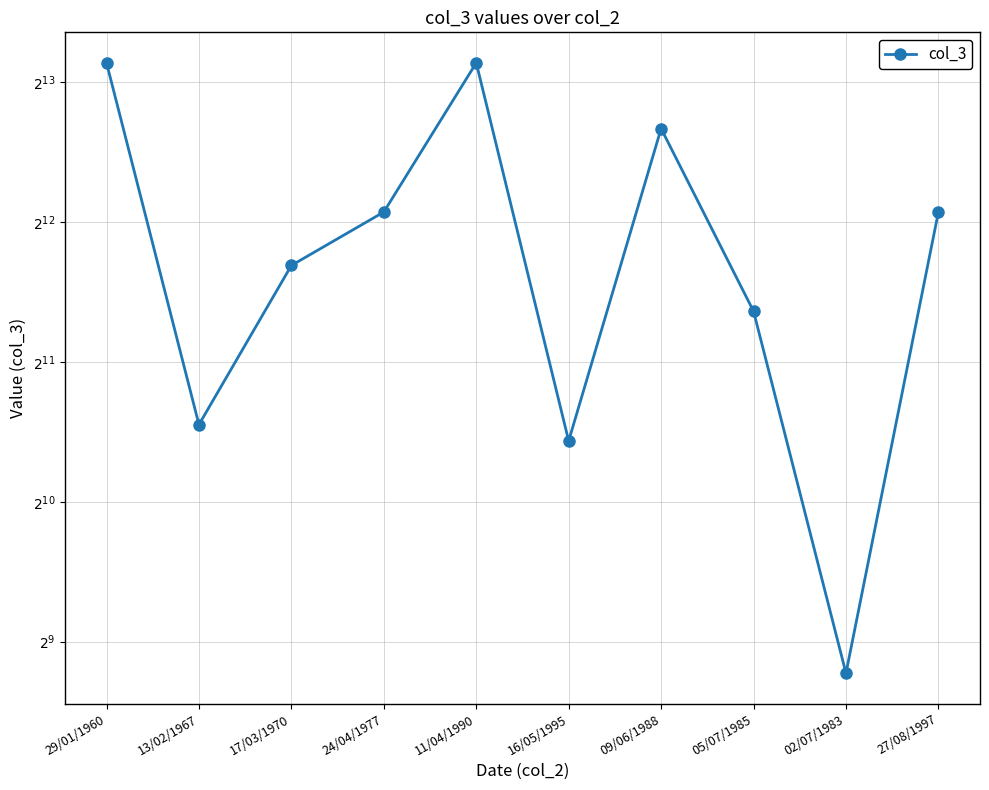

What is the difference between the values at 11/04/1990 and 27/08/1997?

4700